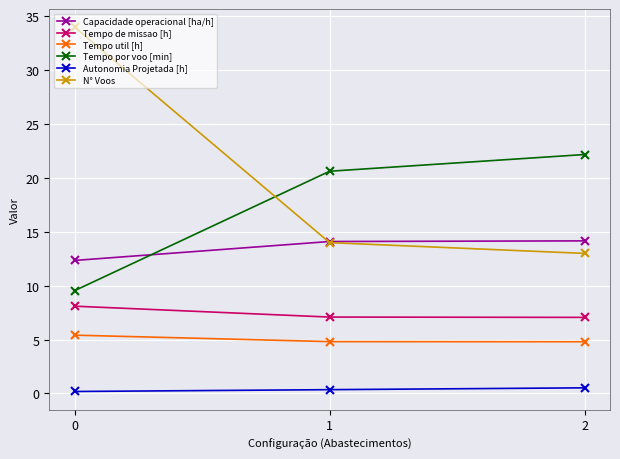

What is the difference between the maximum and second lowest values in the Autonomia Projetada [h] series?

0.2